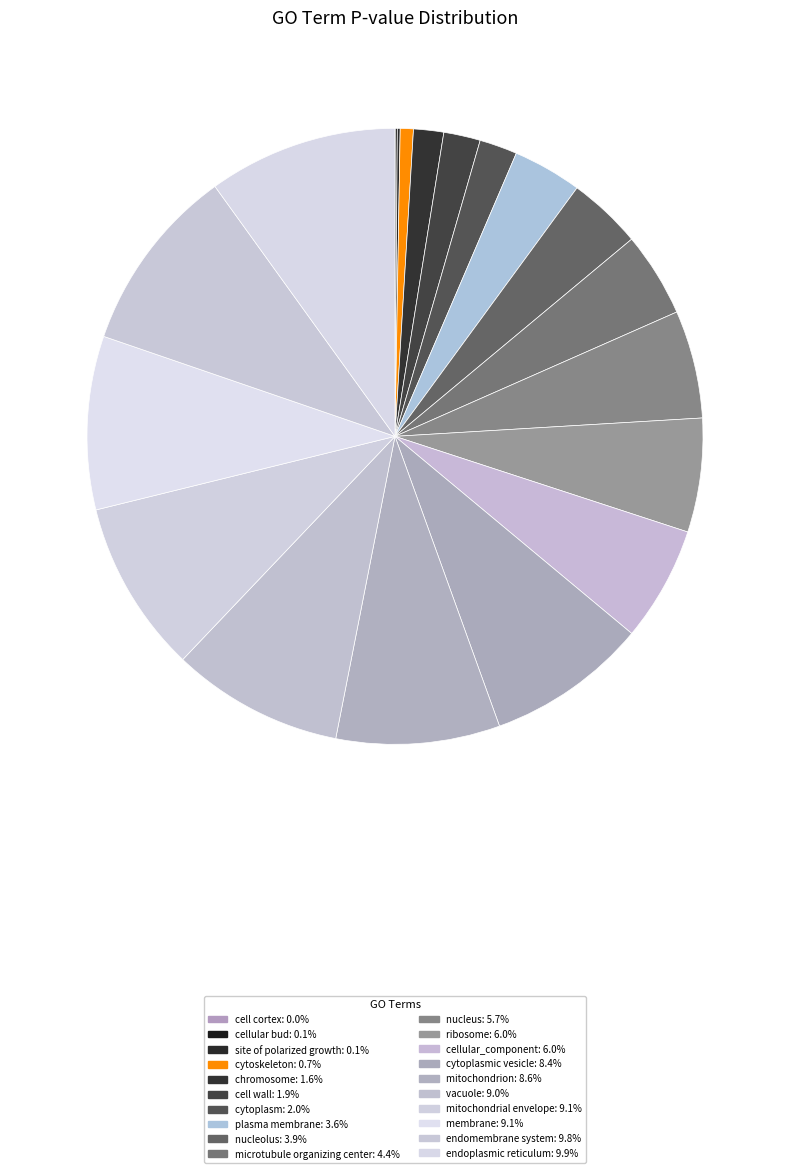

Is there a majority slice in this chart?

No